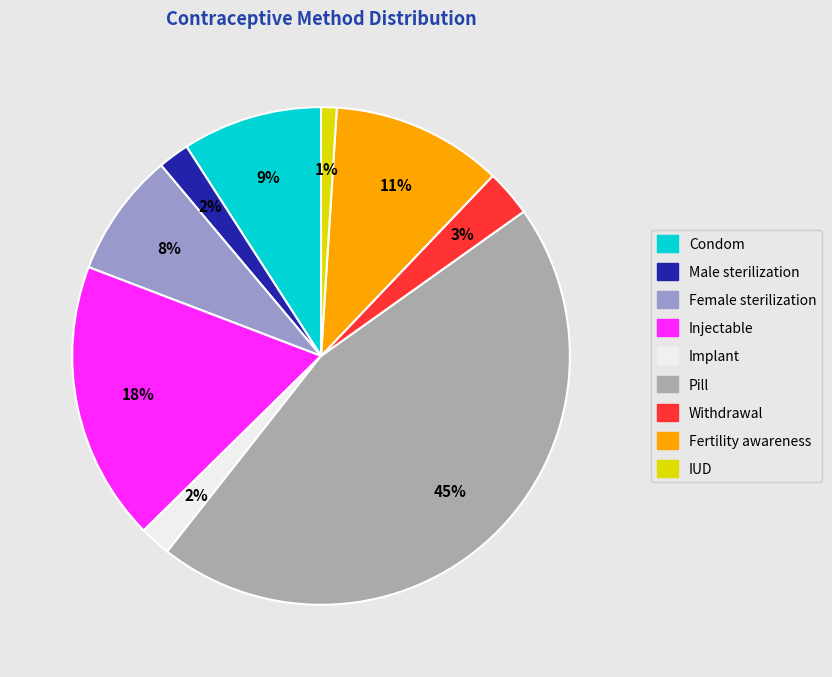

Is there any slice that represents more than half of the pie?

No